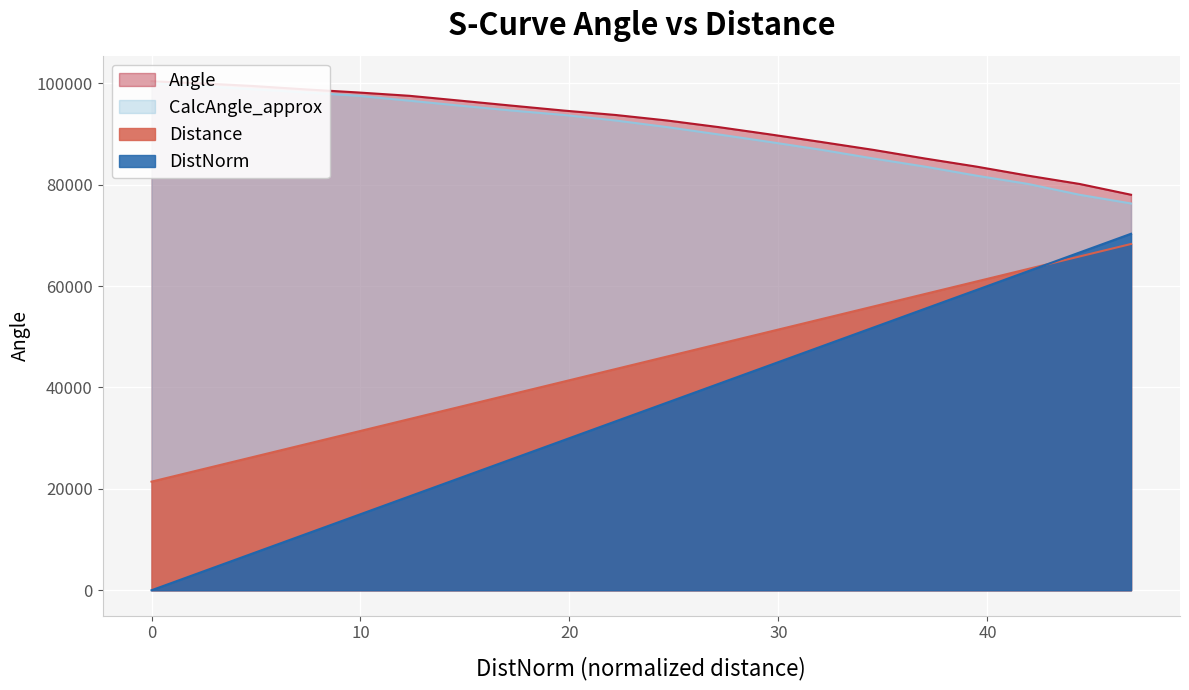

What is the average value of the DistNorm series?

35149.8